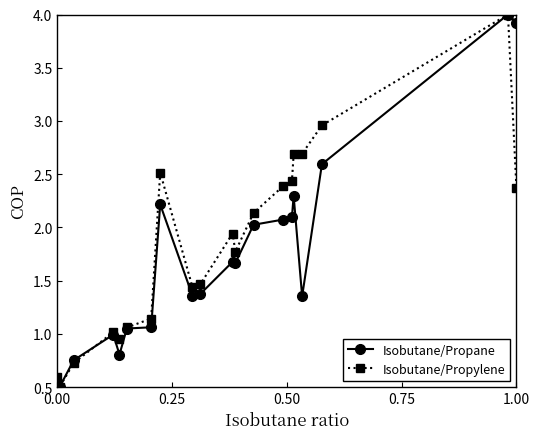

True or false: Isobutane/Propane has more than 1 points higher than both neighbors.

True